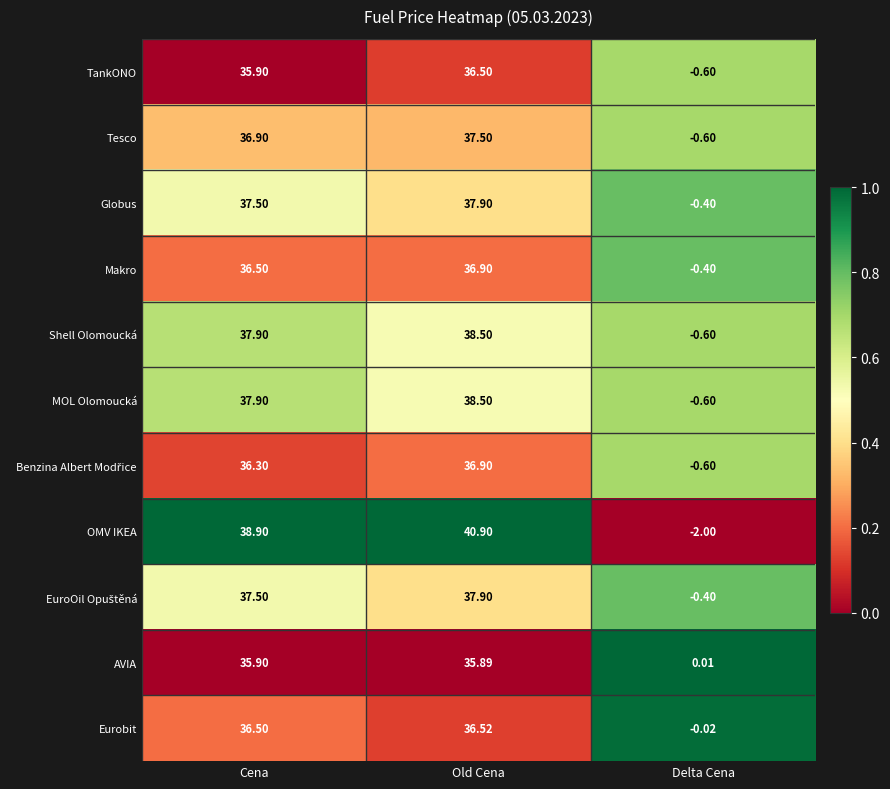

Where does the Shell Olomoucká series first go above 37?

Cena